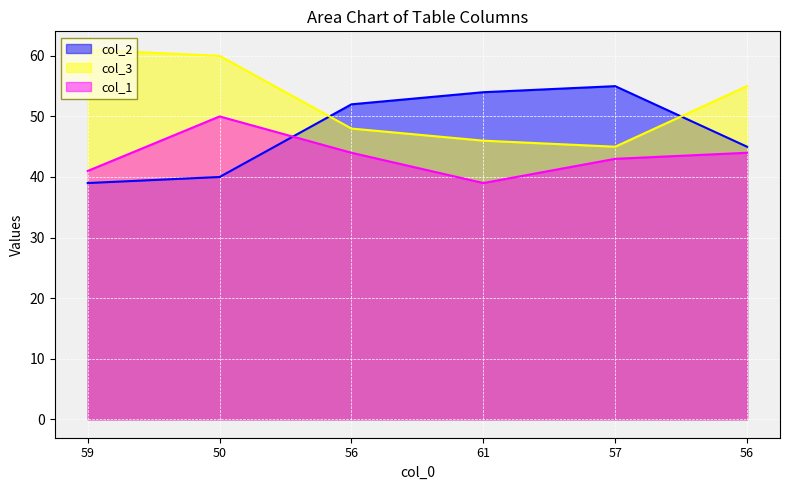

Which series changed the most between 50 and 56?

col_2